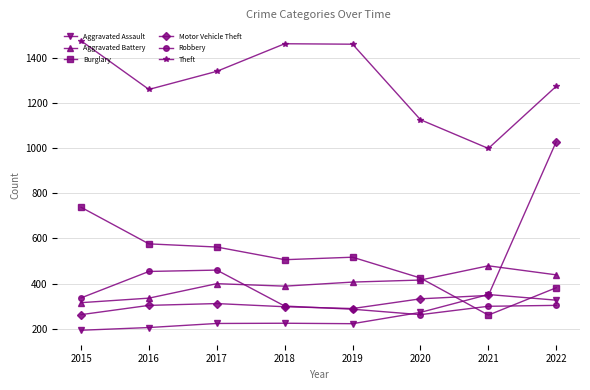

Which series has the widest spread of values?

Motor Vehicle Theft